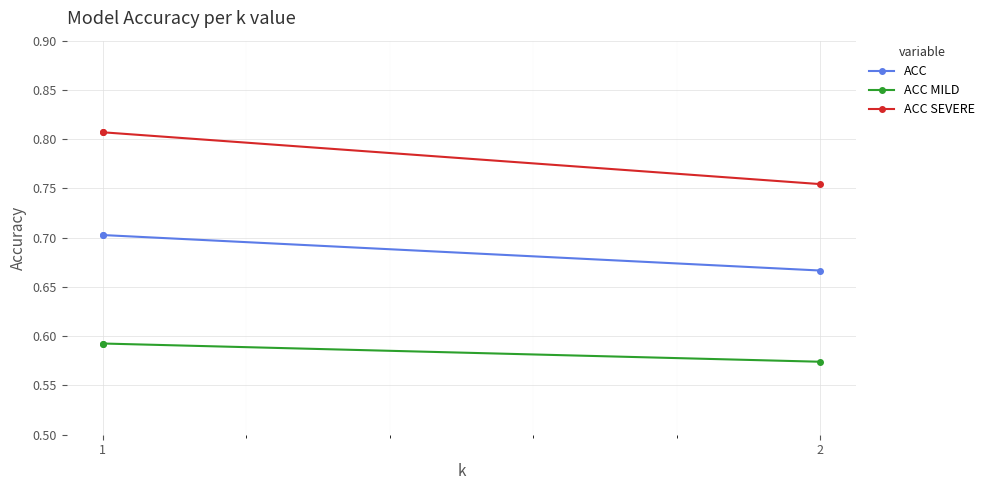

What is the highest value of the ACC SEVERE series?

0.8